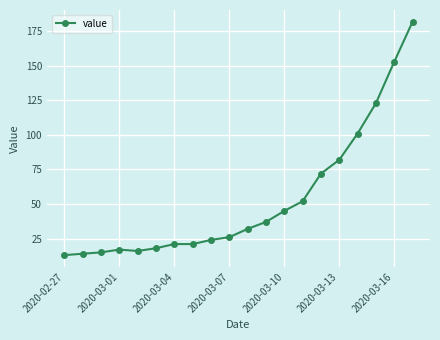

What is the smallest value displayed?

13